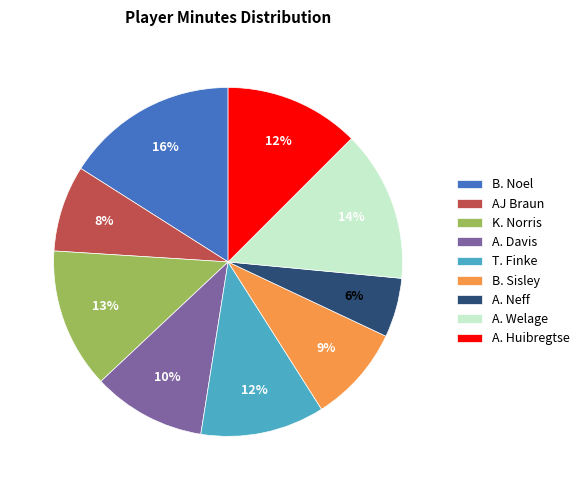

Does any single category account for the majority?

No